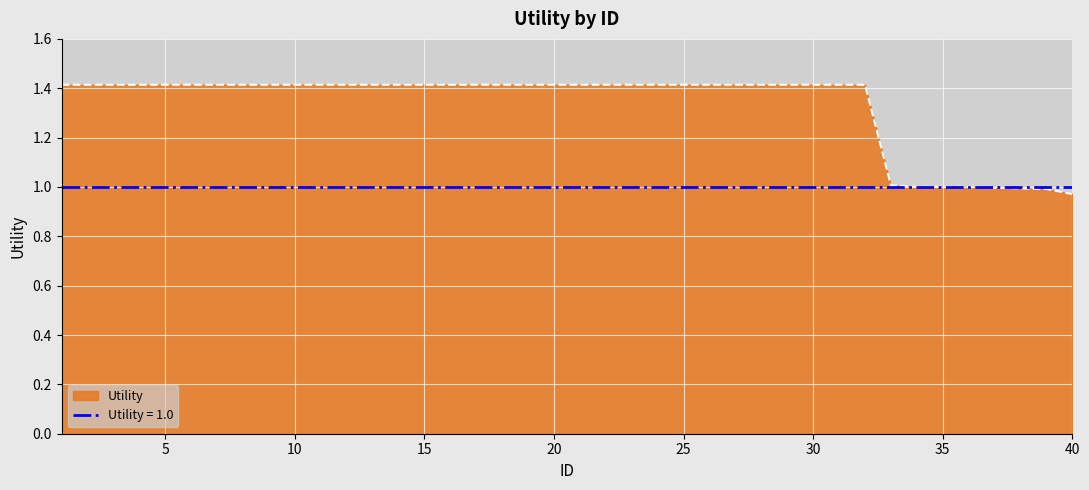

Does the chart display data point markers on the line(s)?

No